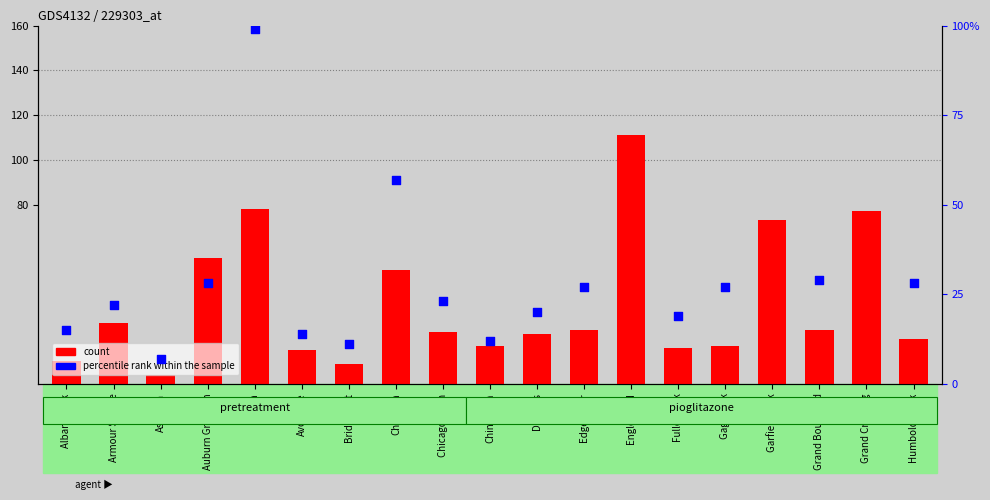

At how many categories does at least one series exceed 64?

4